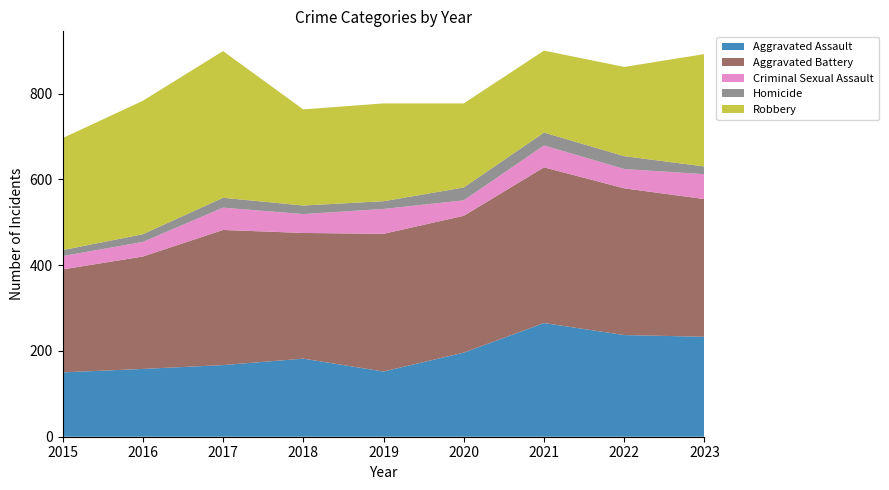

Reading left to right, extract all data points from this chart.

Aggravated Assault: 150	158	167	182	152	196	265	237	233
Aggravated Battery: 240	262	315	293	321	319	363	342	321
Criminal Sexual Assault: 31	34	52	44	58	36	51	45	58
Homicide: 14	18	23	20	18	30	30	30	18
Robbery: 261	311	342	224	228	196	191	208	262